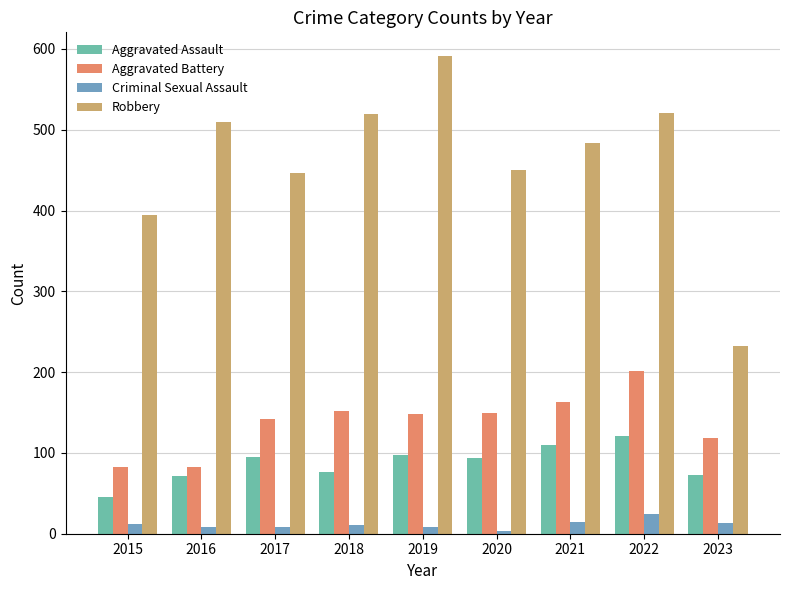

What is the average value of the Aggravated Assault series?

87